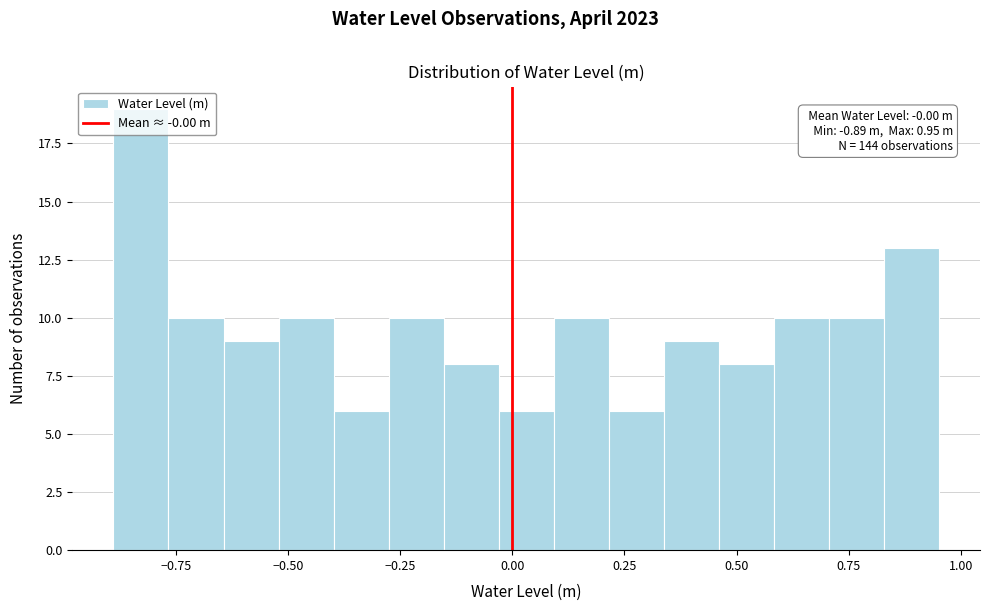

Around what value on the x-axis is the tallest bar? Give the approximate position of its centre, as read against the axis.

-0.85